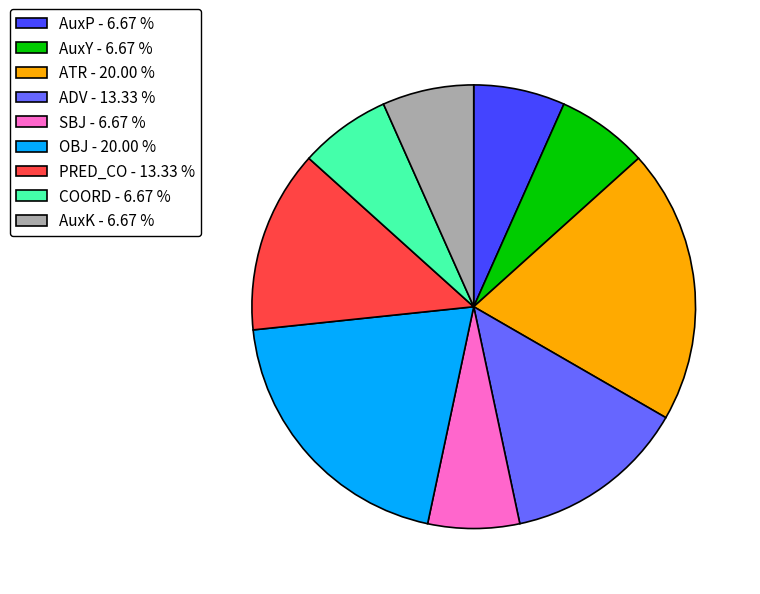

Is the sum of ADV - 13.33 % and AuxP - 6.67 % greater than half?

No